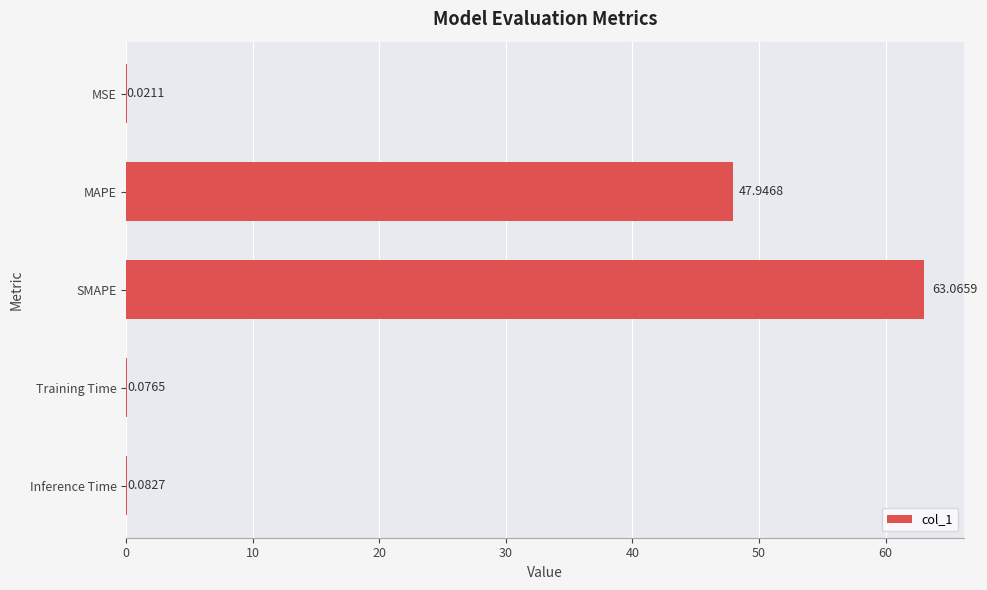

What is the average value?

22.2